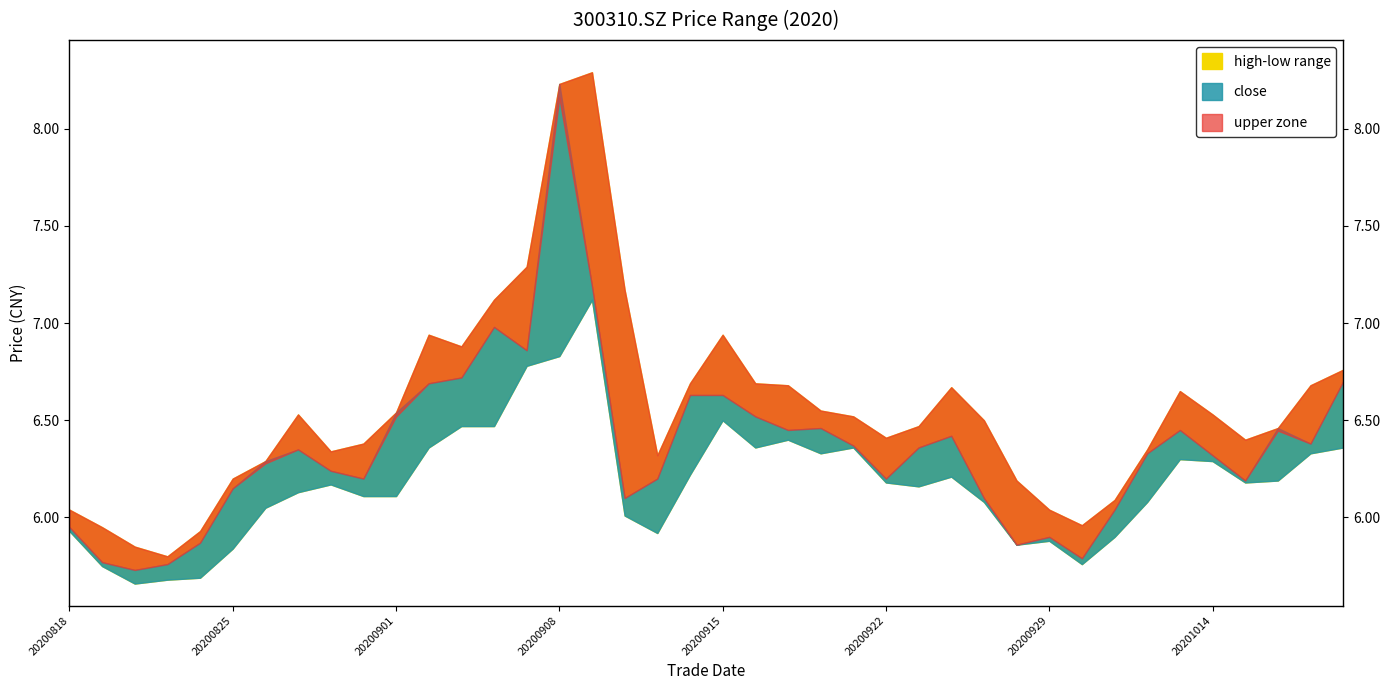

At which label is close closest to 6?

20201009